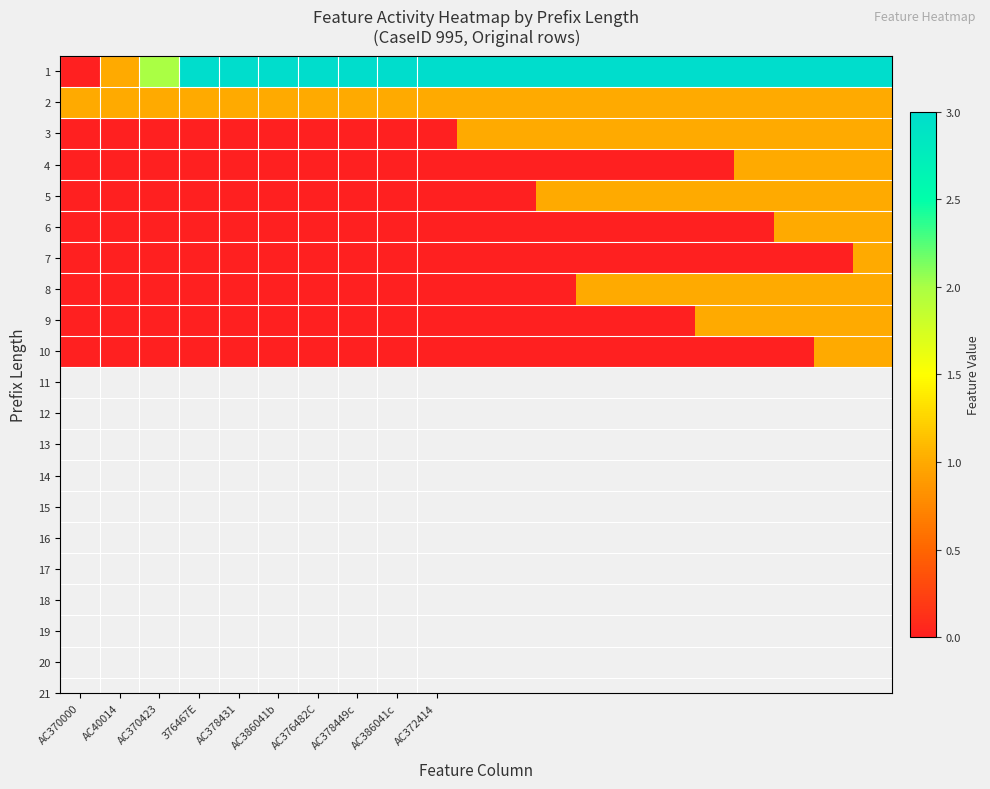

Which label corresponds to the smallest value in the chart?

AC370000